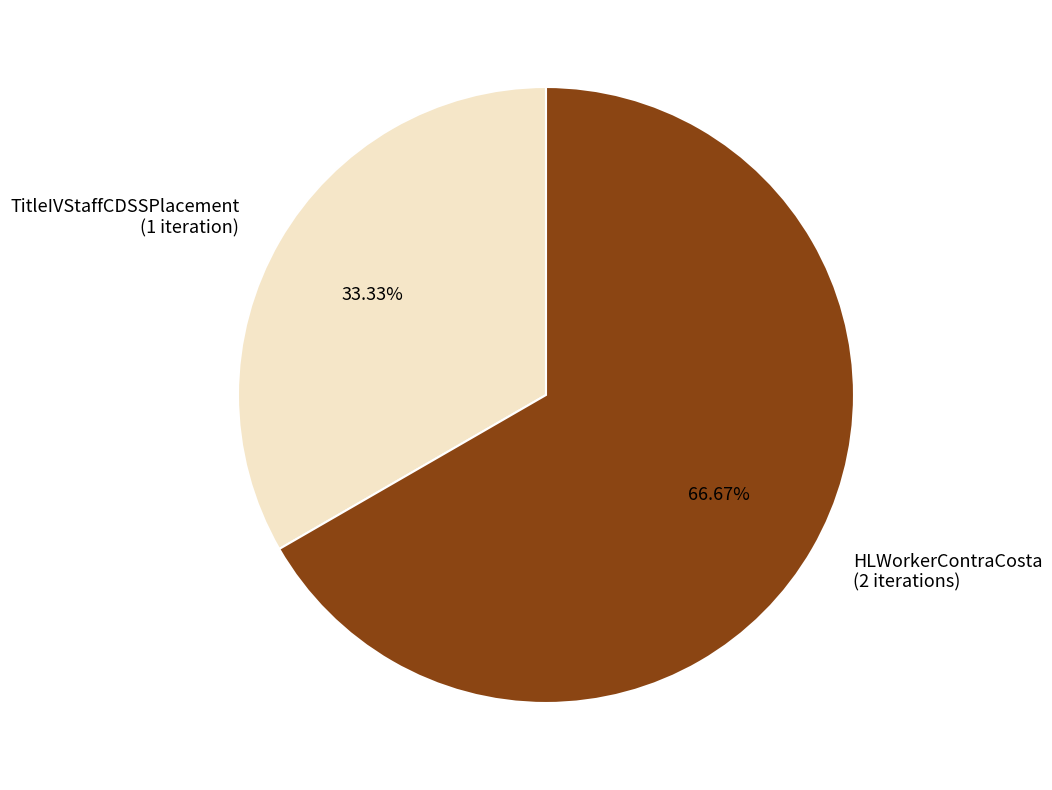

How many slices are in this pie chart?

2